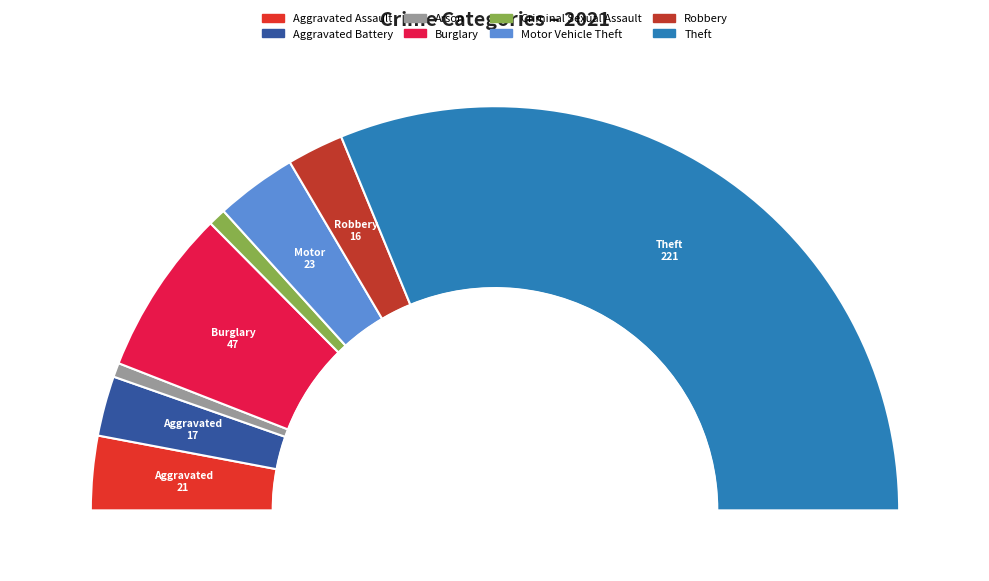

How much of the chart is everything except Robbery?

95.5%